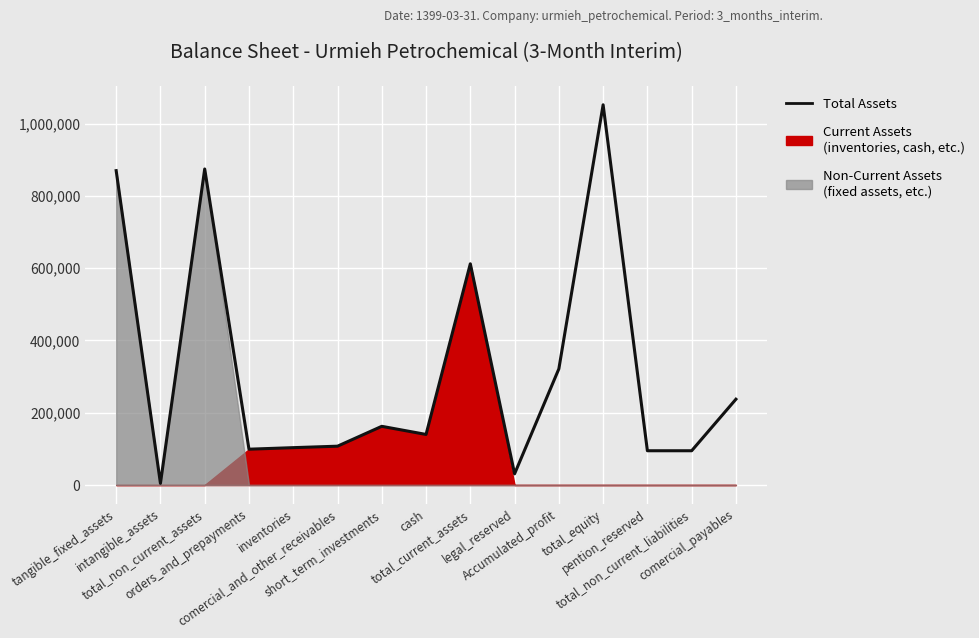

Reading left to right, what are all the values shown in this chart?

870172	4564	874736	99110	103385	107423	162430	139947	612295	30916	321505	1052421	94808	94808	237454